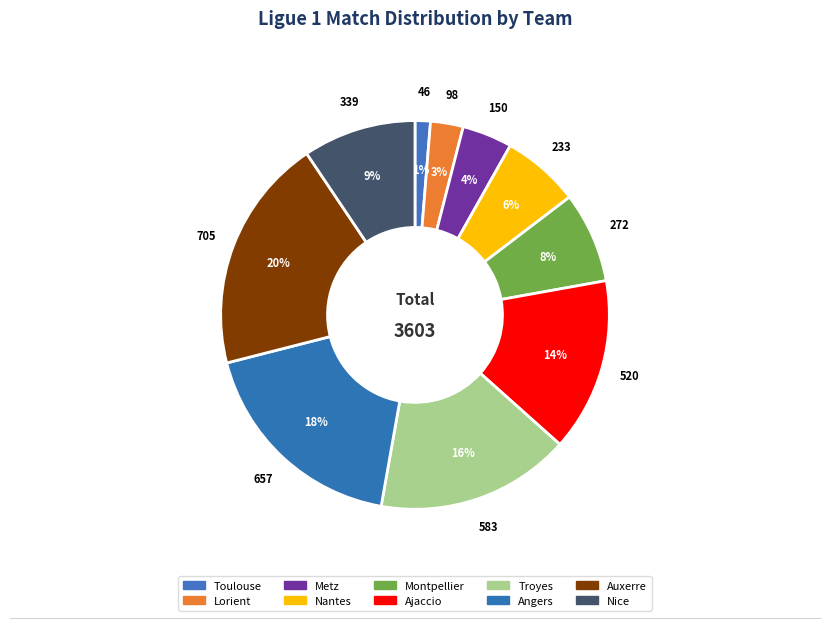

To the nearest percent, what is the average slice percentage?

10%